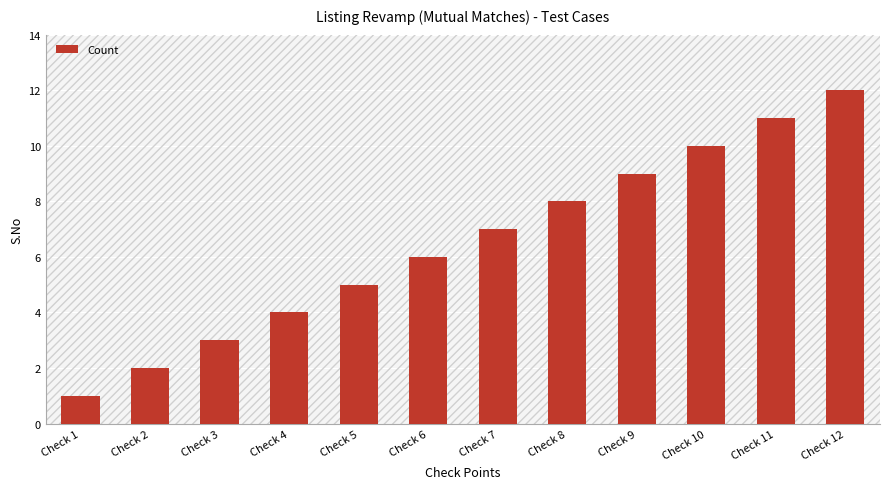

True or false: the data shows 5 at Check 7.

False